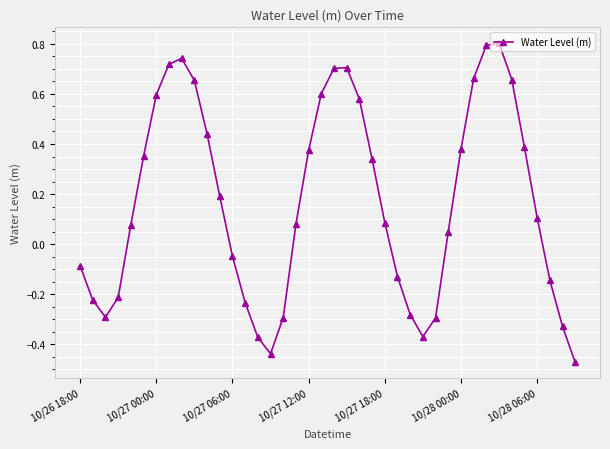

How many values are below 0?

16